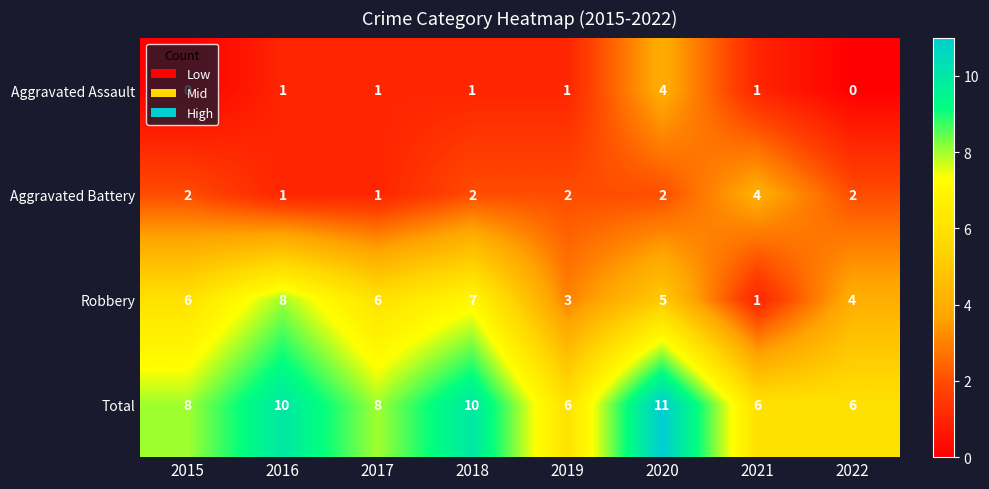

What is the sum of the Total values at 2020 and 2019?

17